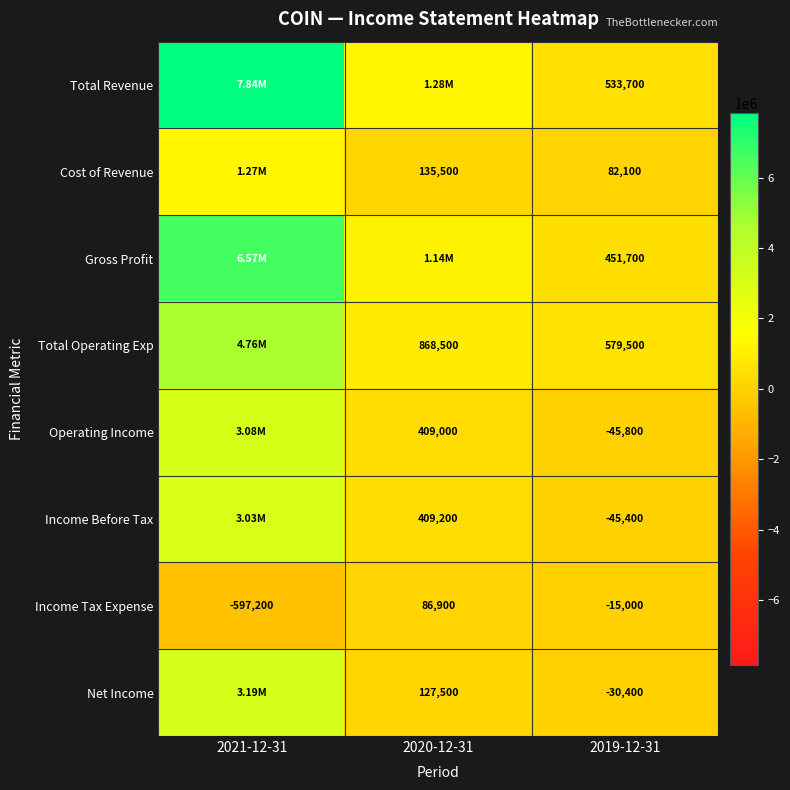

Is the value of Operating Income at 2019-12-31 greater than the value of Cost of Revenue at 2019-12-31?

No